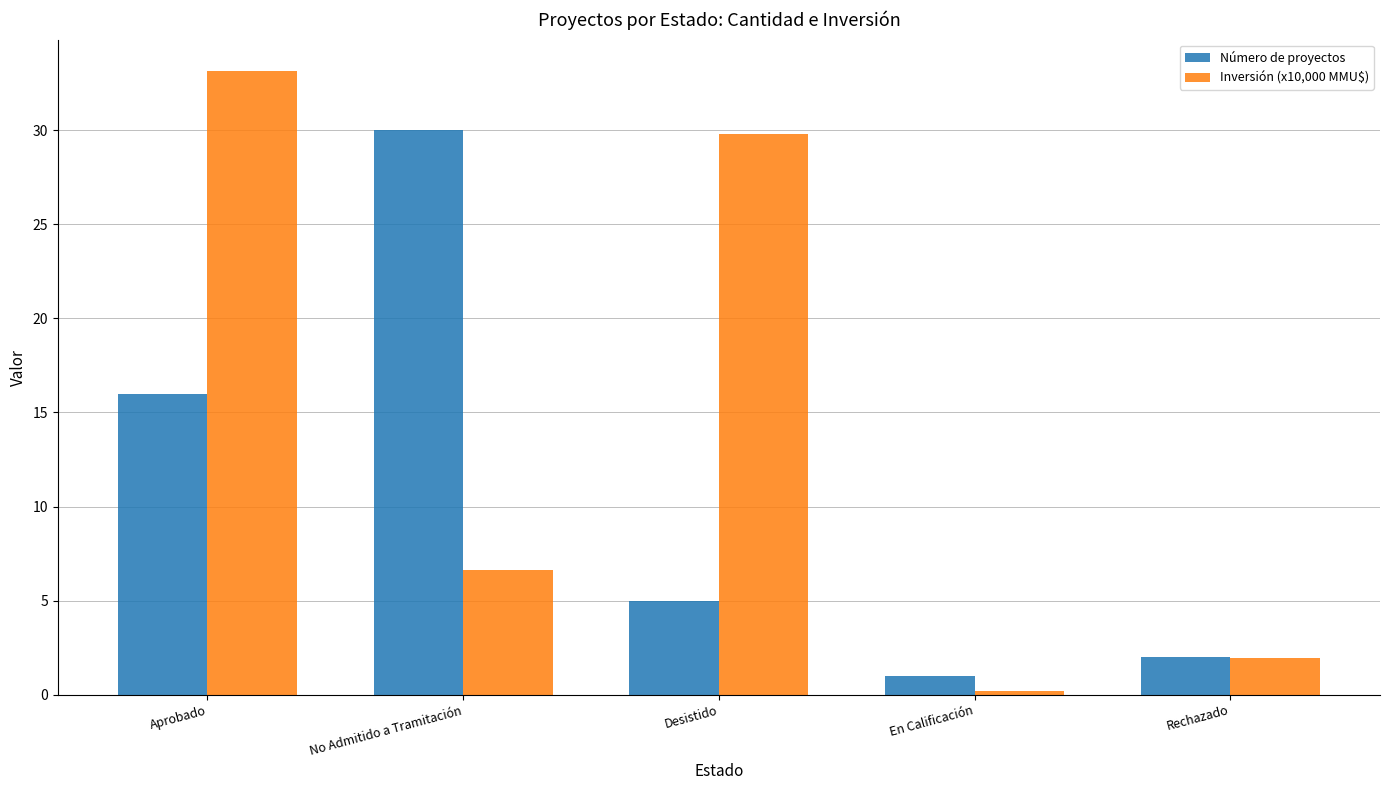

Which category has the lowest value in the Inversión (x10,000 MMU$) series?

En Calificación